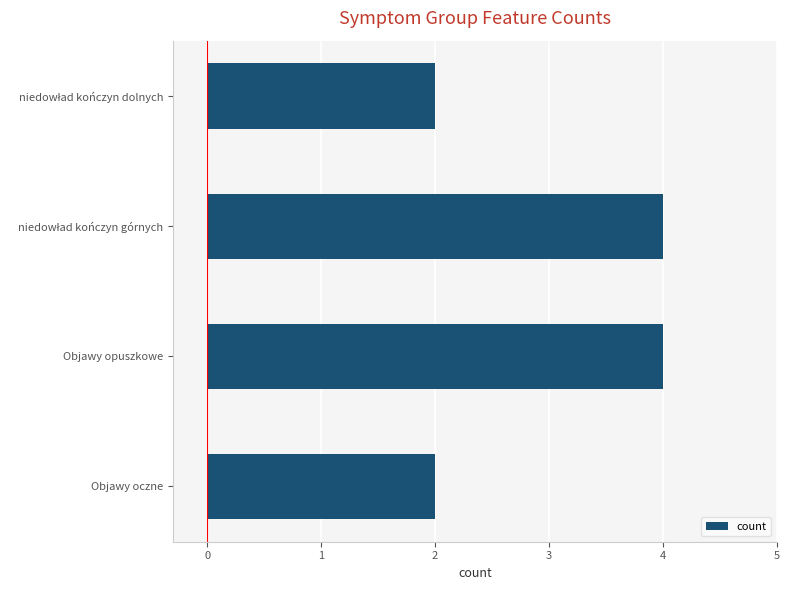

What is the average value?

3